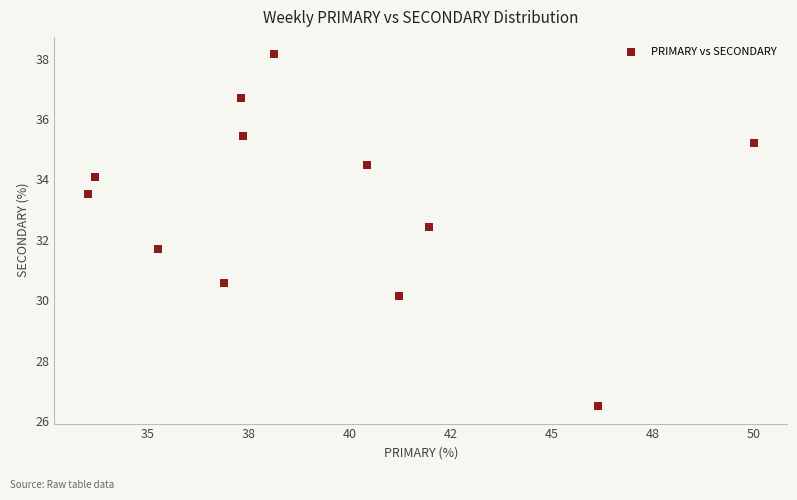

What is the average X value?

39.3